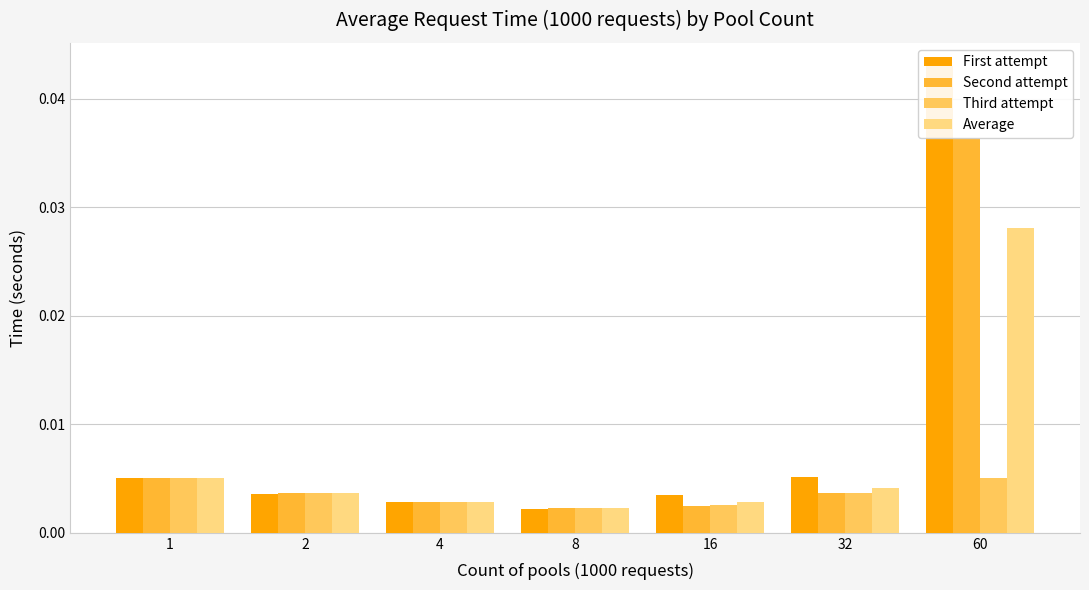

Does the chart contain any negative values?

No